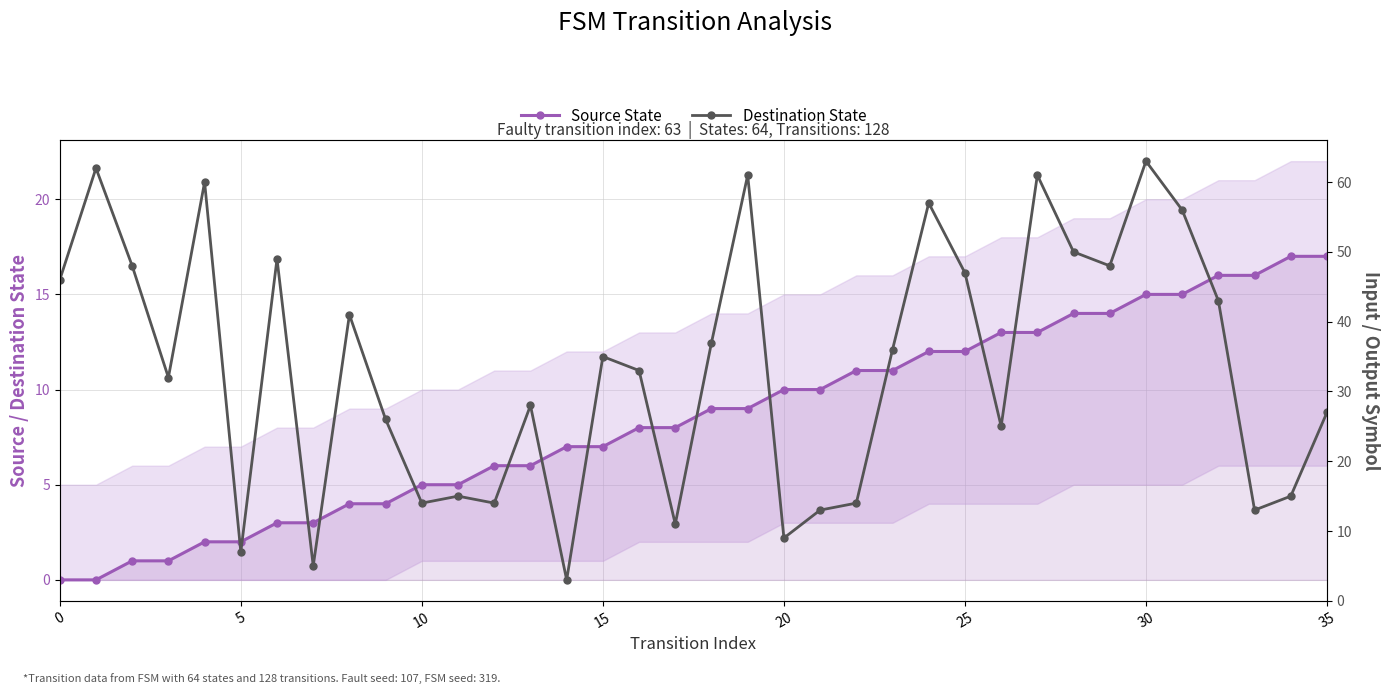

Is it true that Destination State equals 33 at 16?

True